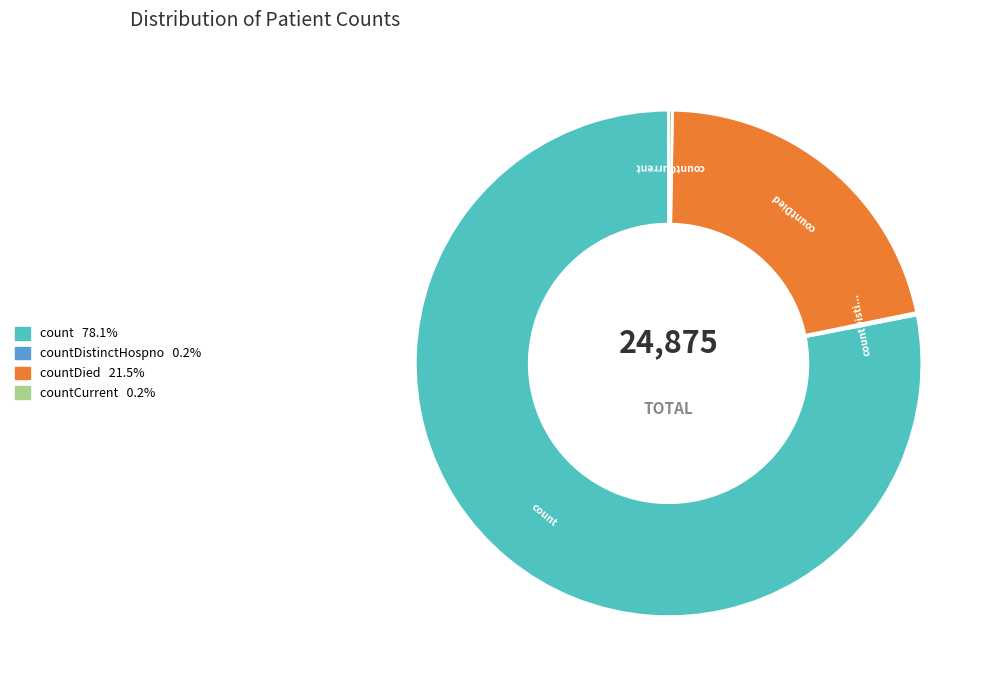

Does any single category account for the majority?

Yes